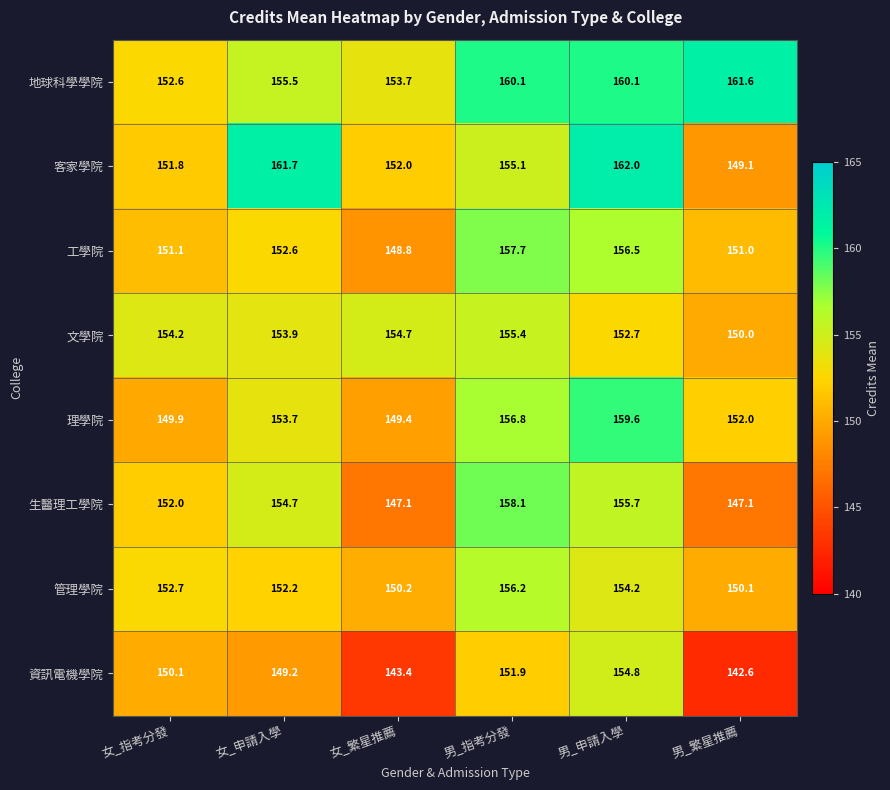

At how many categories does at least one series exceed 151?

6